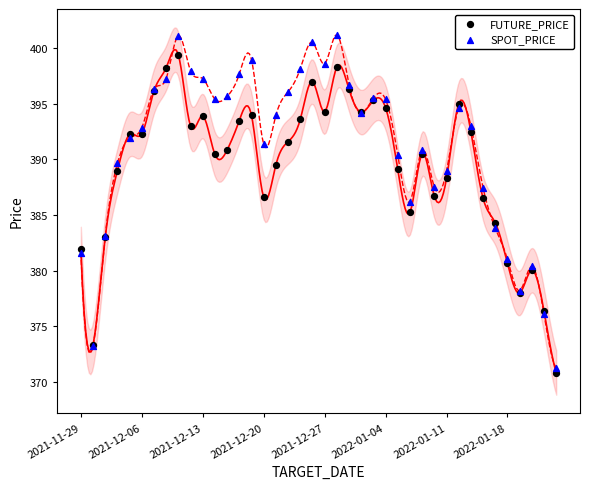

Which series has the widest spread of Y values?

SPOT_PRICE